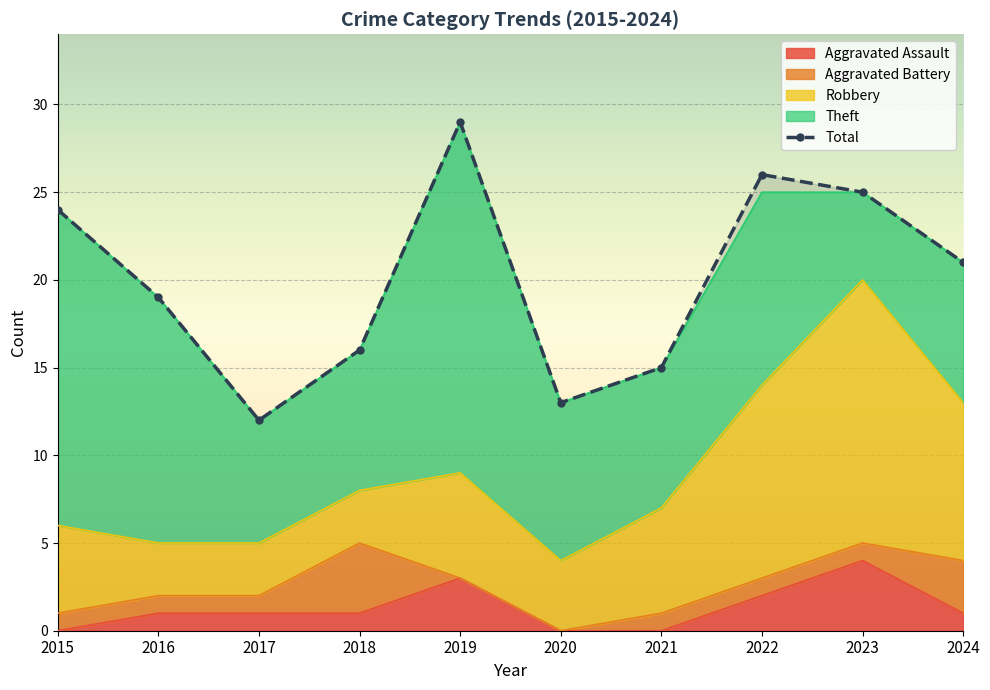

What is the value of the 2nd point from the left?

19